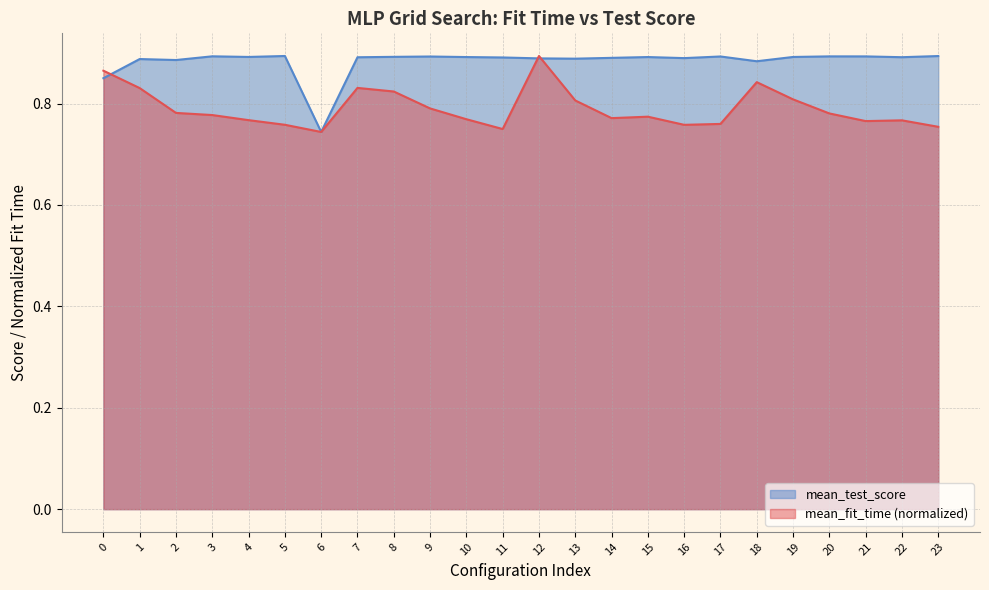

Reading left to right, extract all data points from this chart.

mean_fit_time: 0.9	0.8	0.8	0.8	0.8	0.8	0.7	0.8	0.8	0.8	0.8	0.7	0.9	0.8	0.8	0.8	0.8	0.8	0.8	0.8	0.8	0.8	0.8	0.8
mean_test_score: 0.9	0.9	0.9	0.9	0.9	0.9	0.7	0.9	0.9	0.9	0.9	0.9	0.9	0.9	0.9	0.9	0.9	0.9	0.9	0.9	0.9	0.9	0.9	0.9